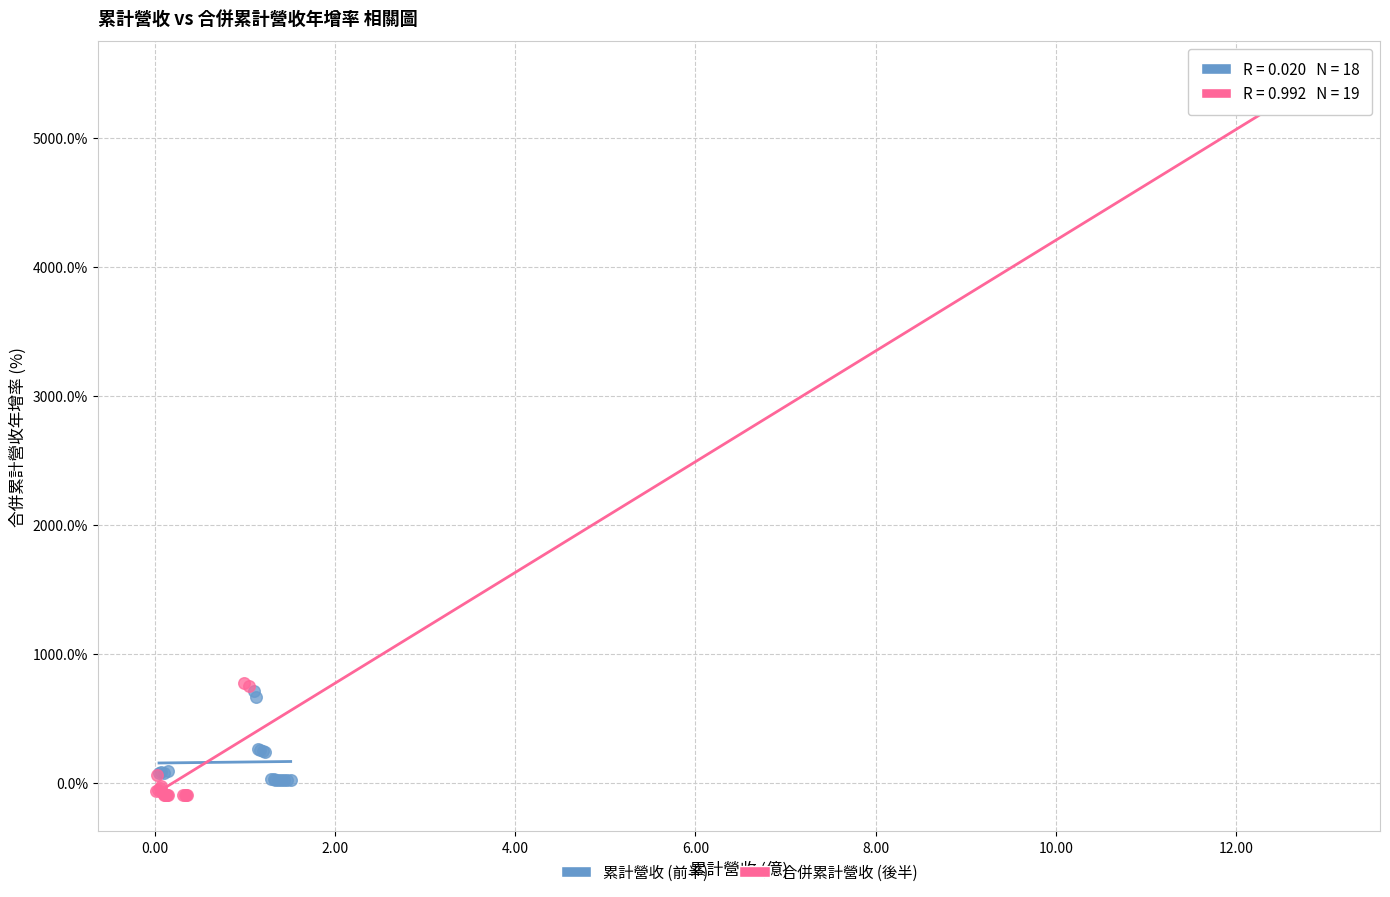

Which series contains the highest Y value?

合併累計營收 (後半)